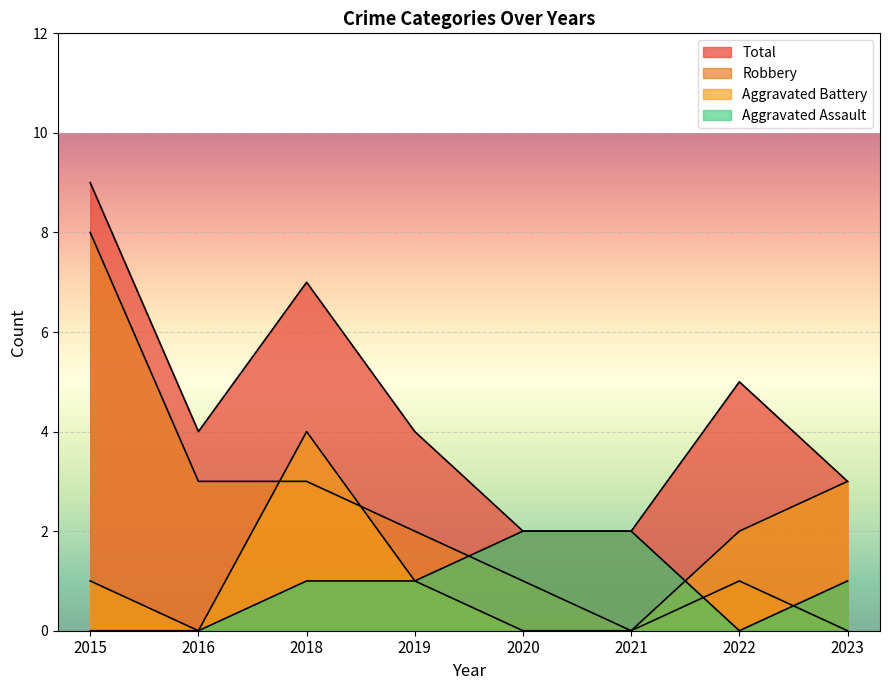

Rank the series by their maximum value, from lowest to highest.

Aggravated Assault, Aggravated Battery, Robbery, Total